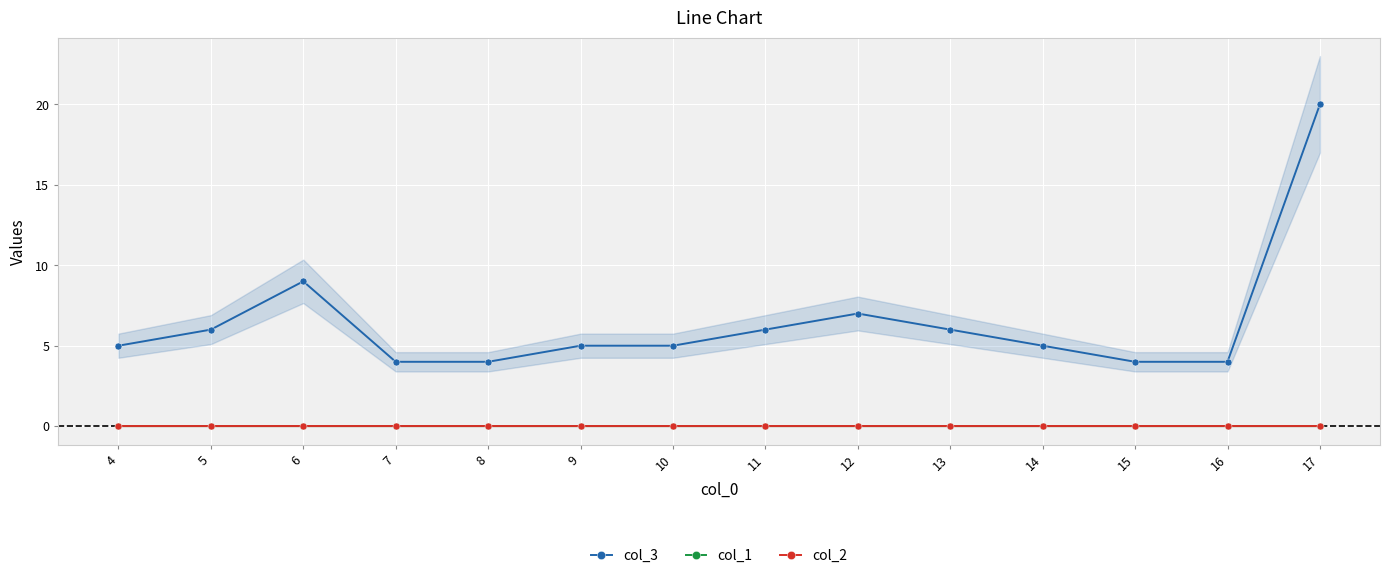

Does the chart display data point markers on the line(s)?

Yes